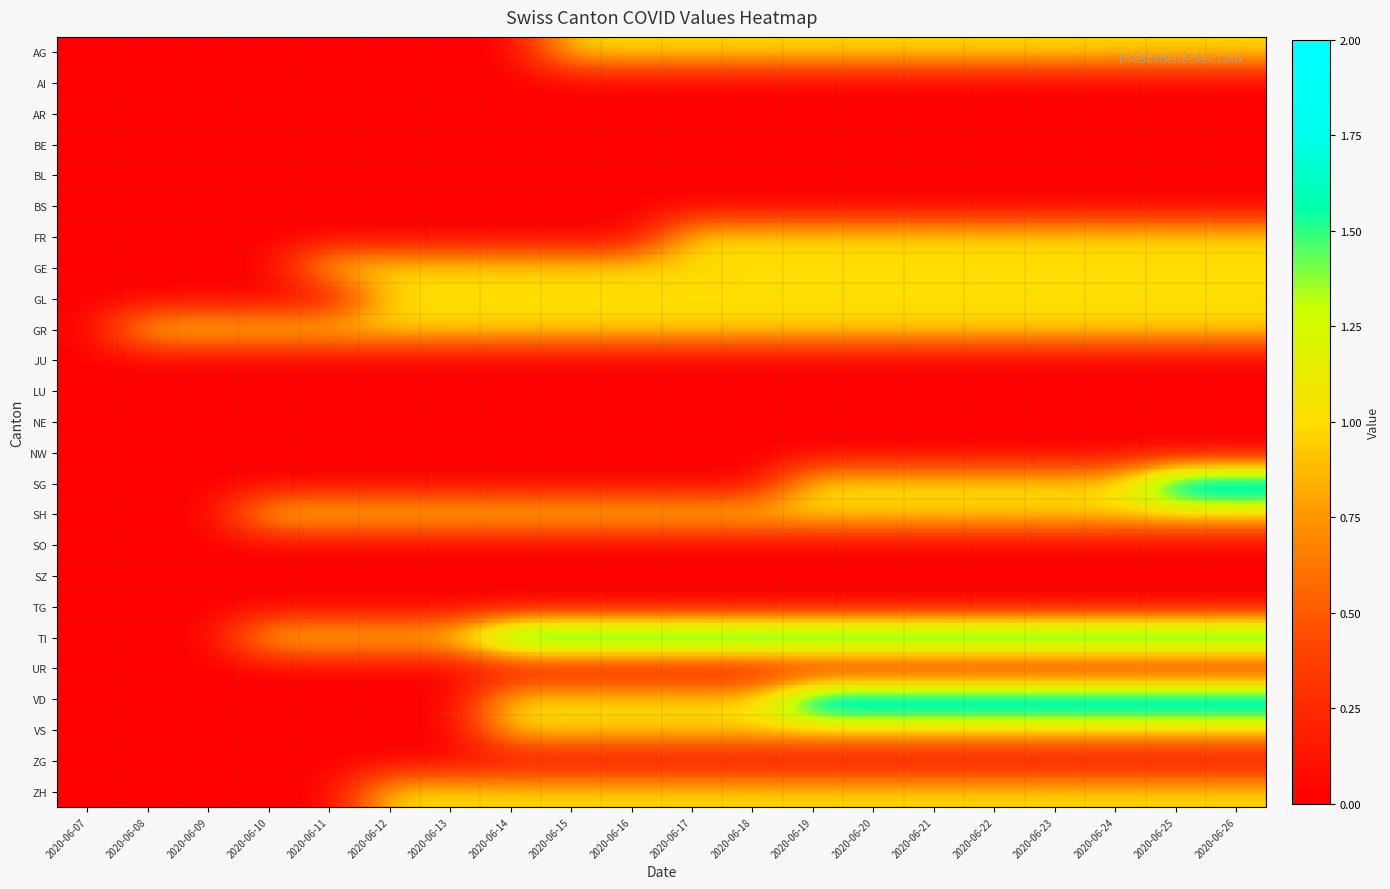

How many series are shown in this chart?

25